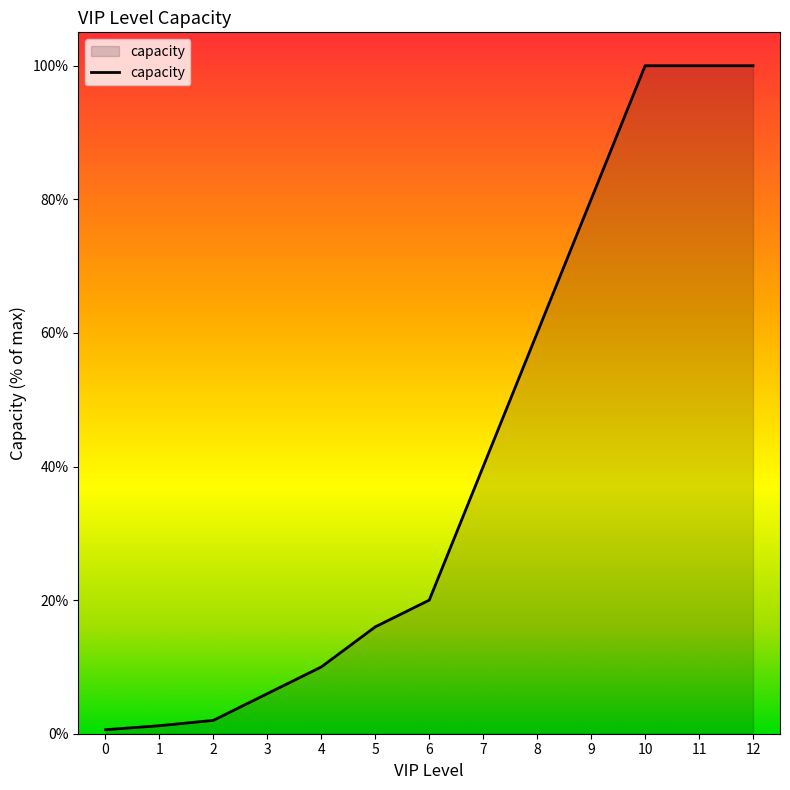

Reading right to left, transcribe all the data shown in this chart.

100.0	100.0	100.0	80.0	60.0	40.0	20.0	16.0	10.0	6.0	2.0	1.2	0.6